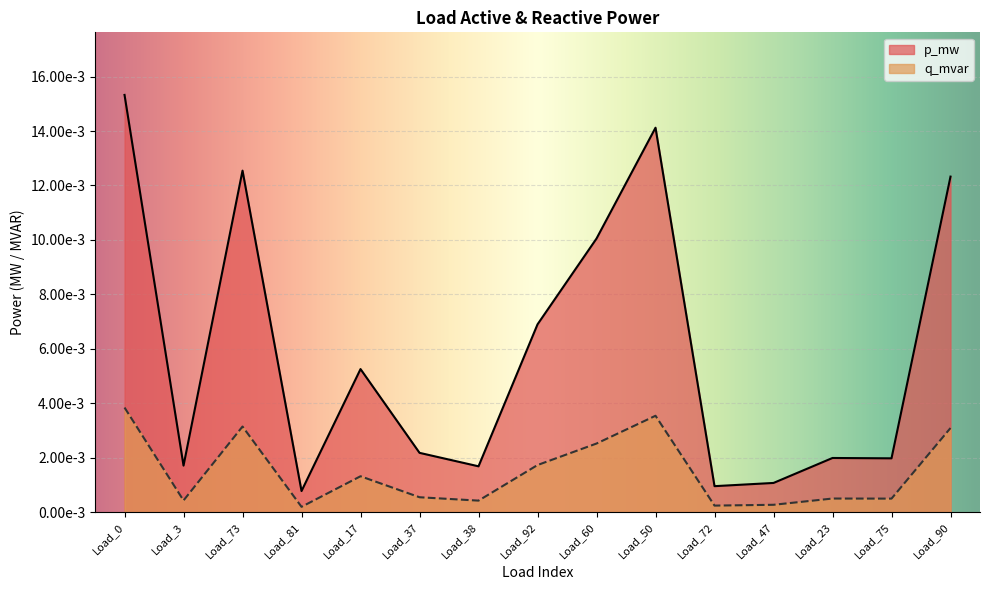

The q_mvar series shows 0.0 at Load_3. True or false?

False